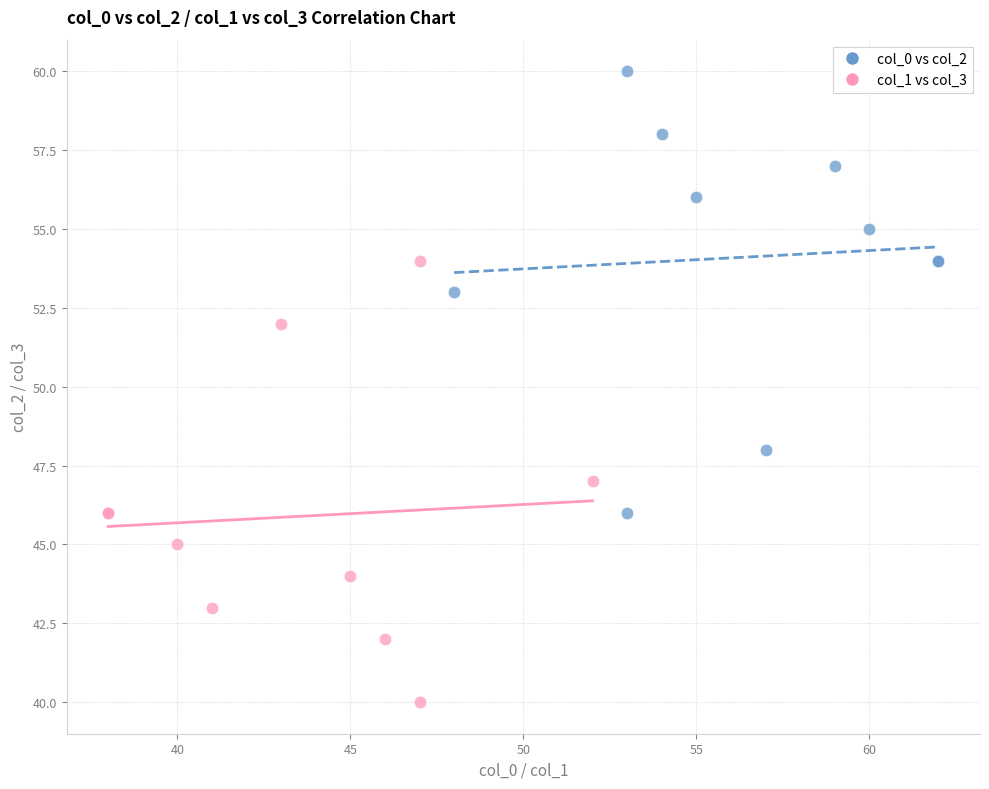

What are all the series names shown in the legend?

col_0 vs col_2, col_1 vs col_3